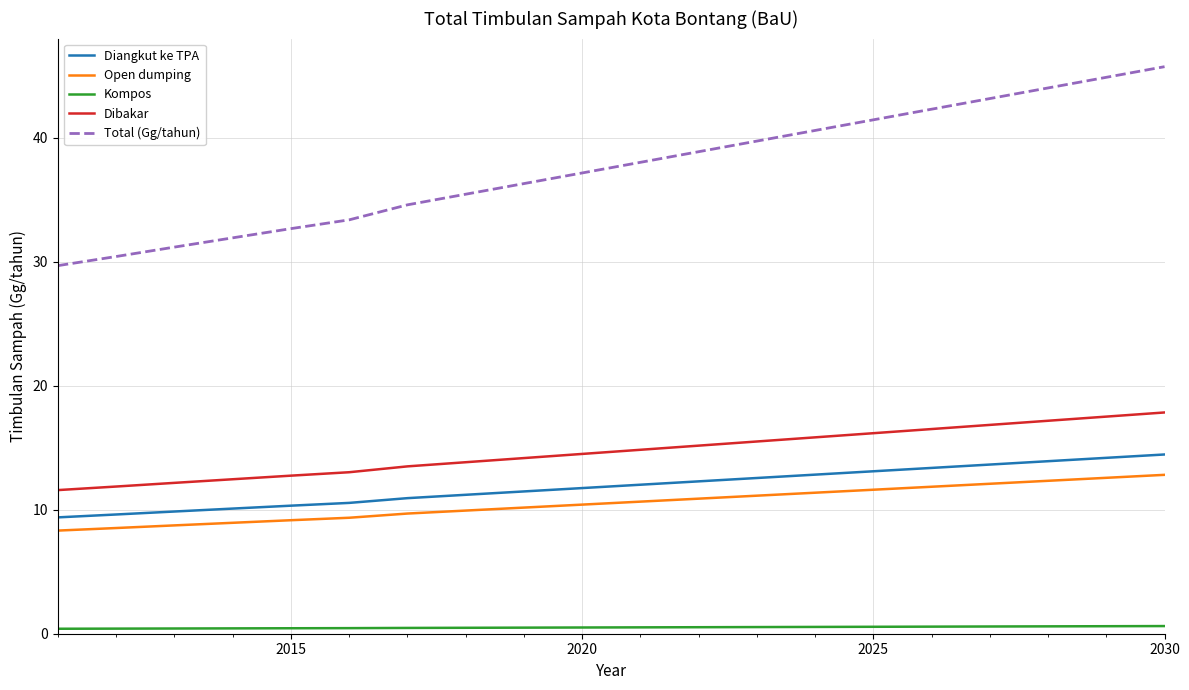

Which series has the widest spread of values?

Total (Gg/tahun)